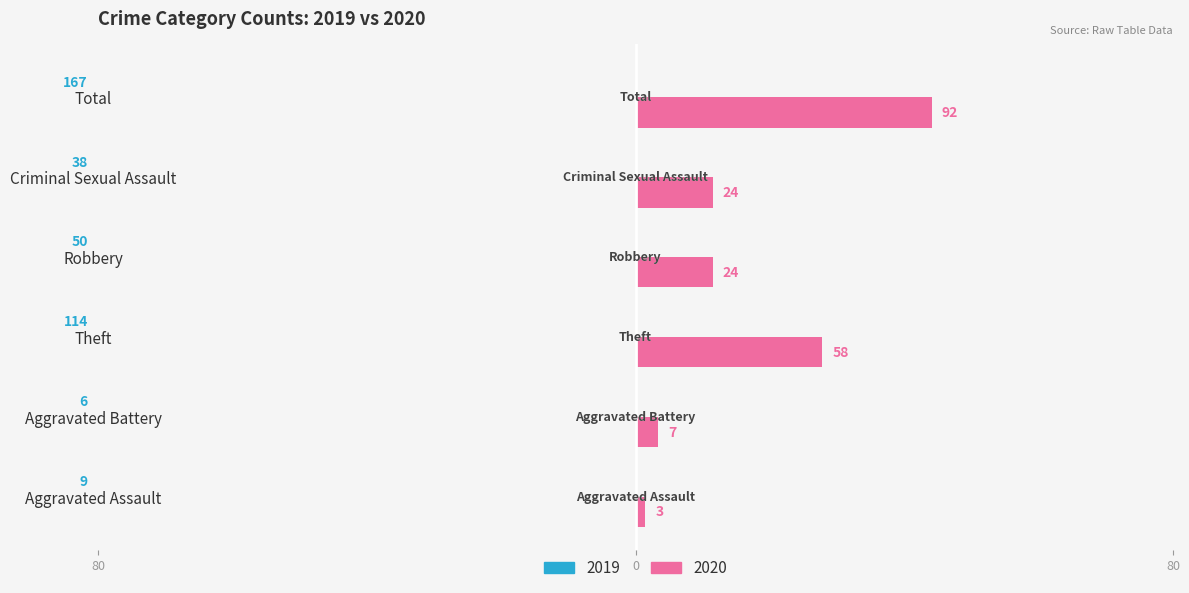

Which series has the largest range (max minus min)?

2019